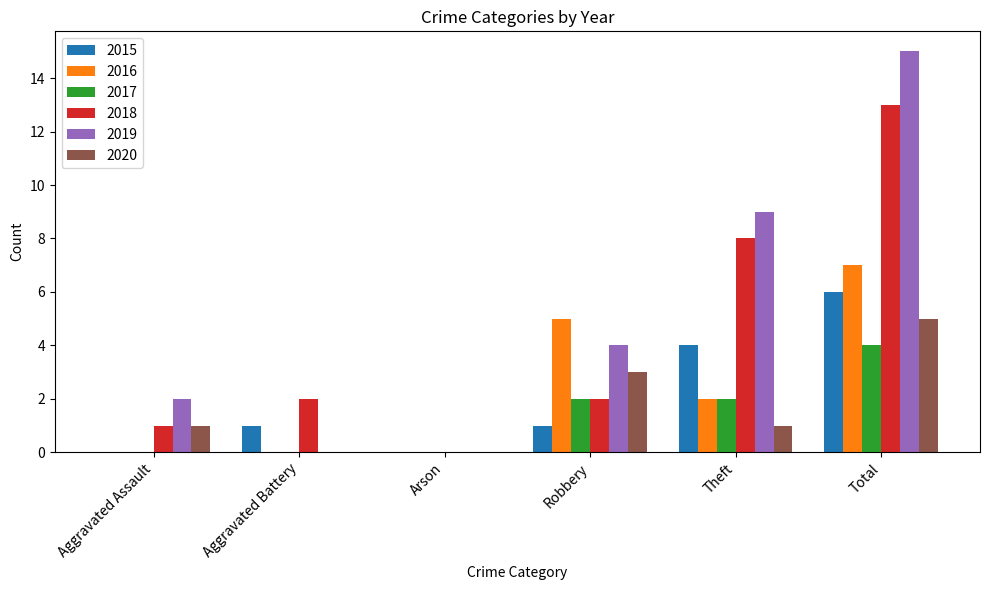

Which series has the largest total across all categories?

2019